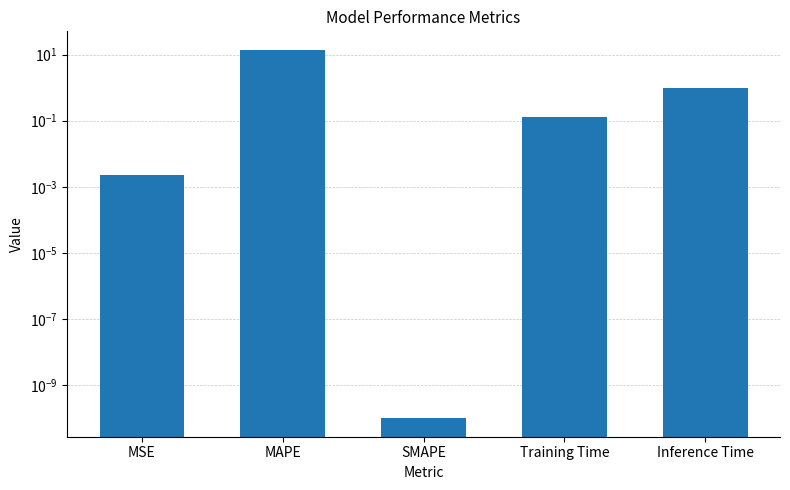

Reading left to right, what are all the values shown in this chart?

MSE=0.0	MAPE=14.0	SMAPE=0.0	Training Time=0.1	Inference Time=1.0